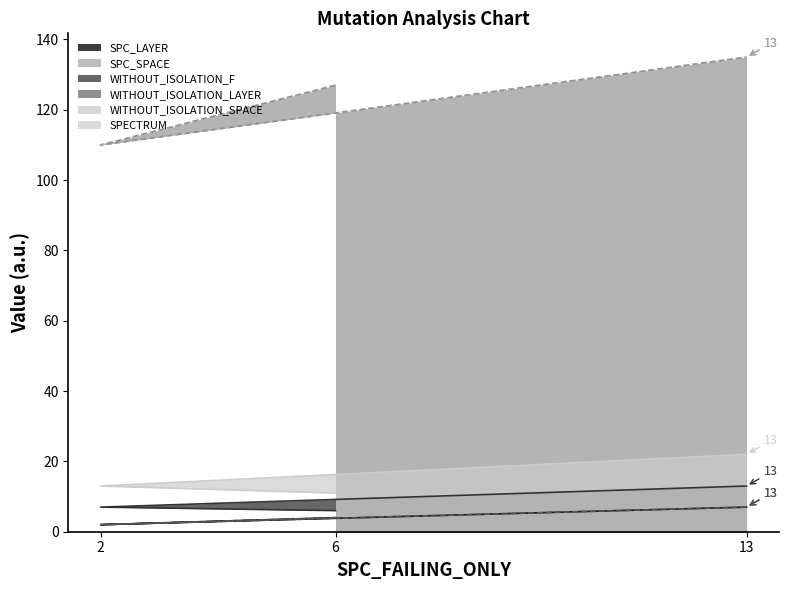

List the series in order of their peak value, lowest first.

SPC_LAYER, WITHOUT_ISOLATION_LAYER, WITHOUT_ISOLATION_F, SPECTRUM, SPC_SPACE, WITHOUT_ISOLATION_SPACE